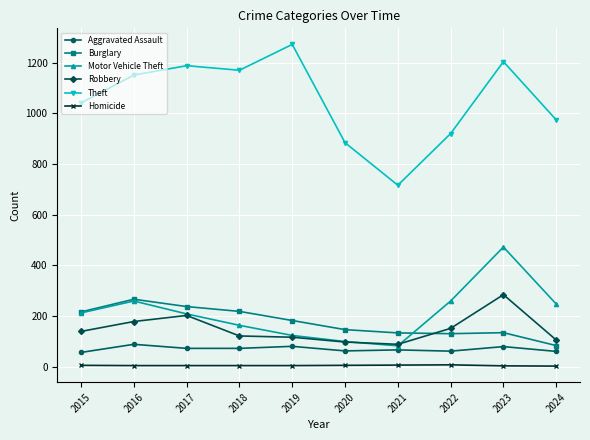

What is the lowest value of the Robbery series?

88